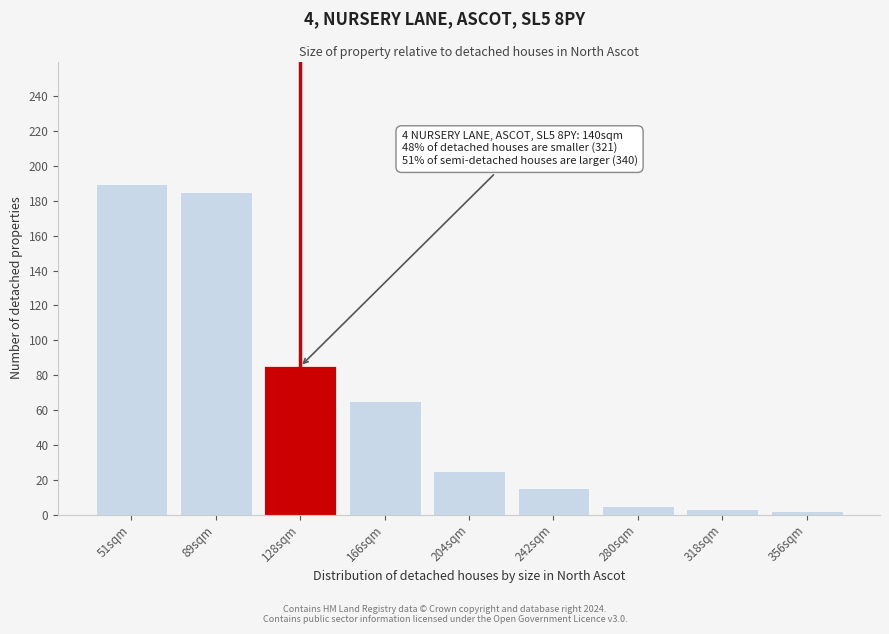

What value does the data have at 89sqm?

185